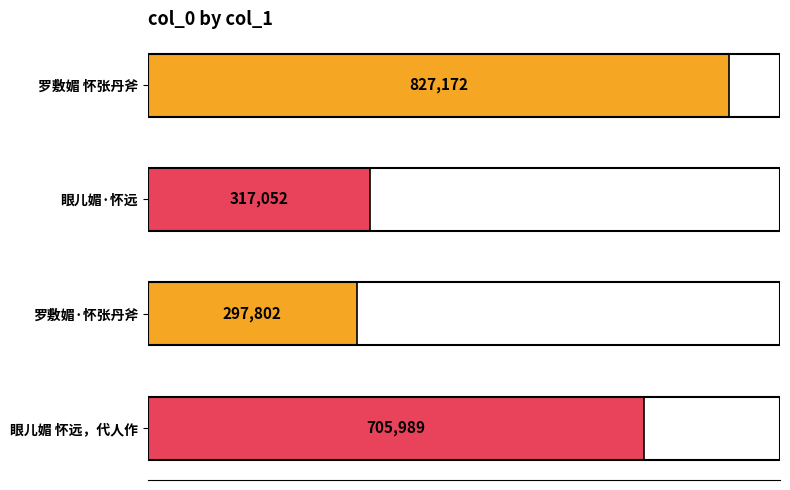

Reading top to bottom, what are all the values shown in this chart?

827172	317052	297802	705989